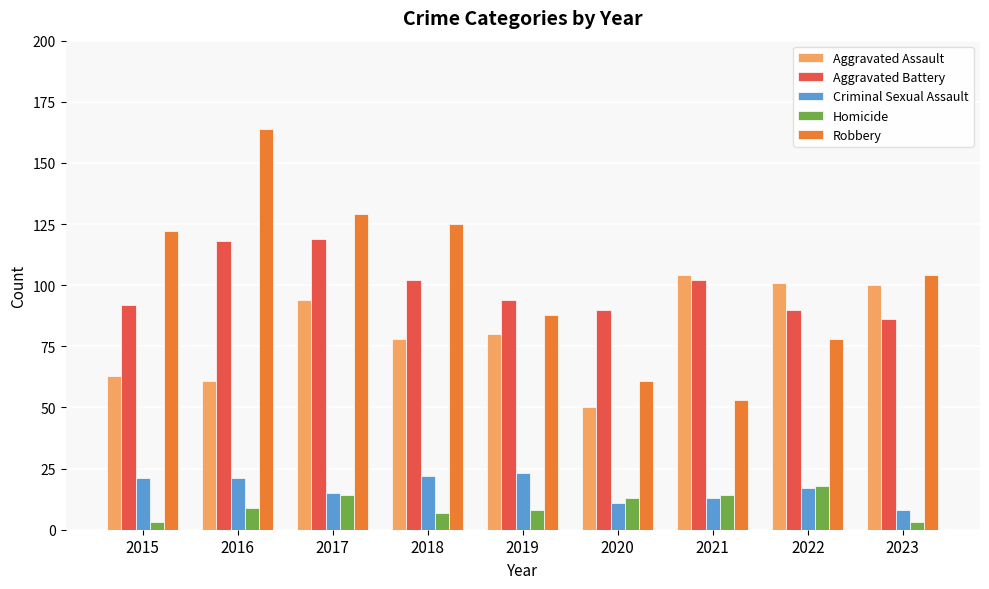

Which series has the largest total across all categories?

Robbery